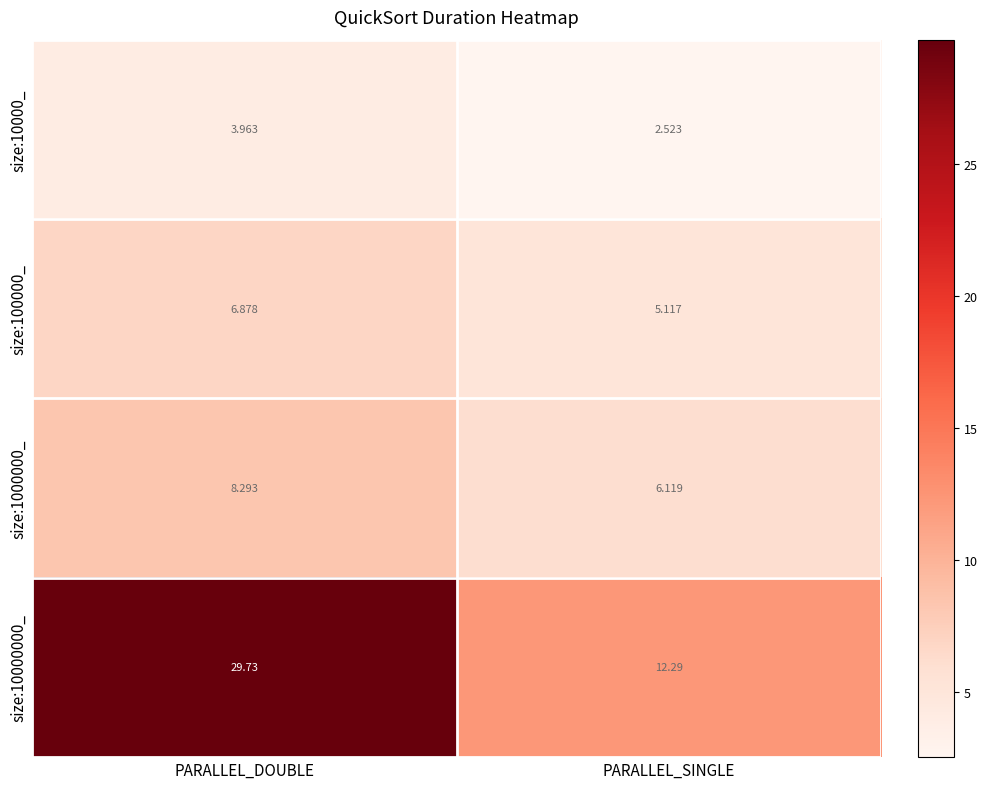

At which label does size:100000_ reach its minimum?

PARALLEL_SINGLE